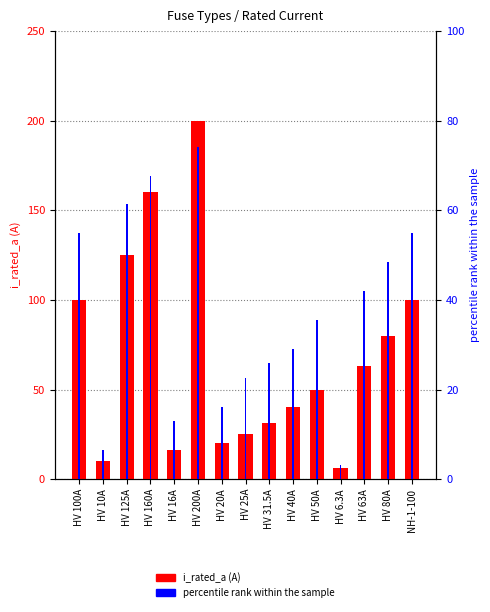

What is the sum of the percentile rank within the sample values at HV 200A and HV 31.5A?

100.0